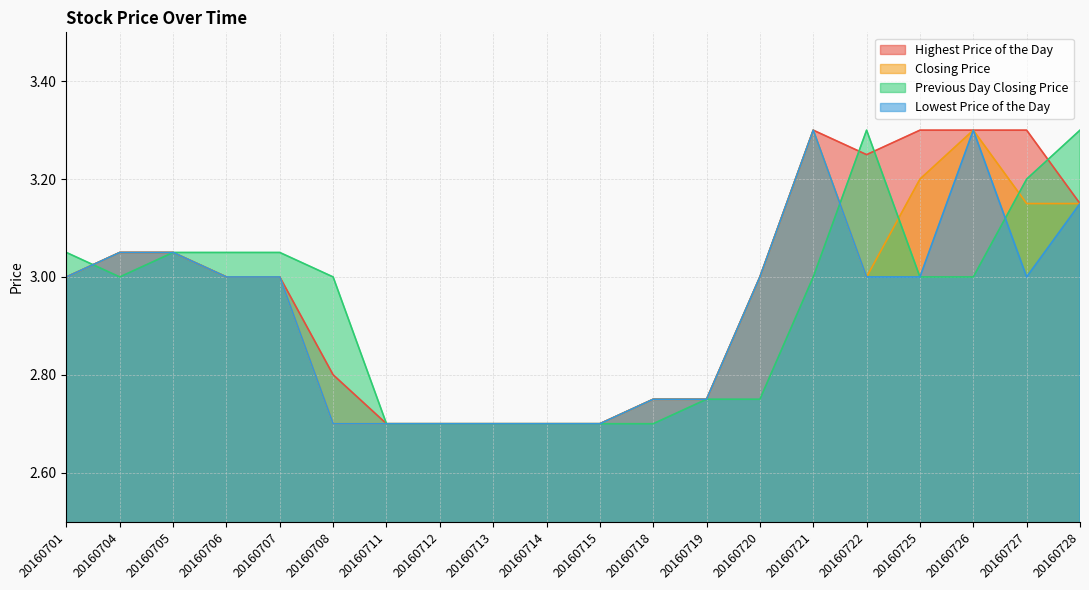

At which label does Lowest Price of the Day first exceed 3?

20160704